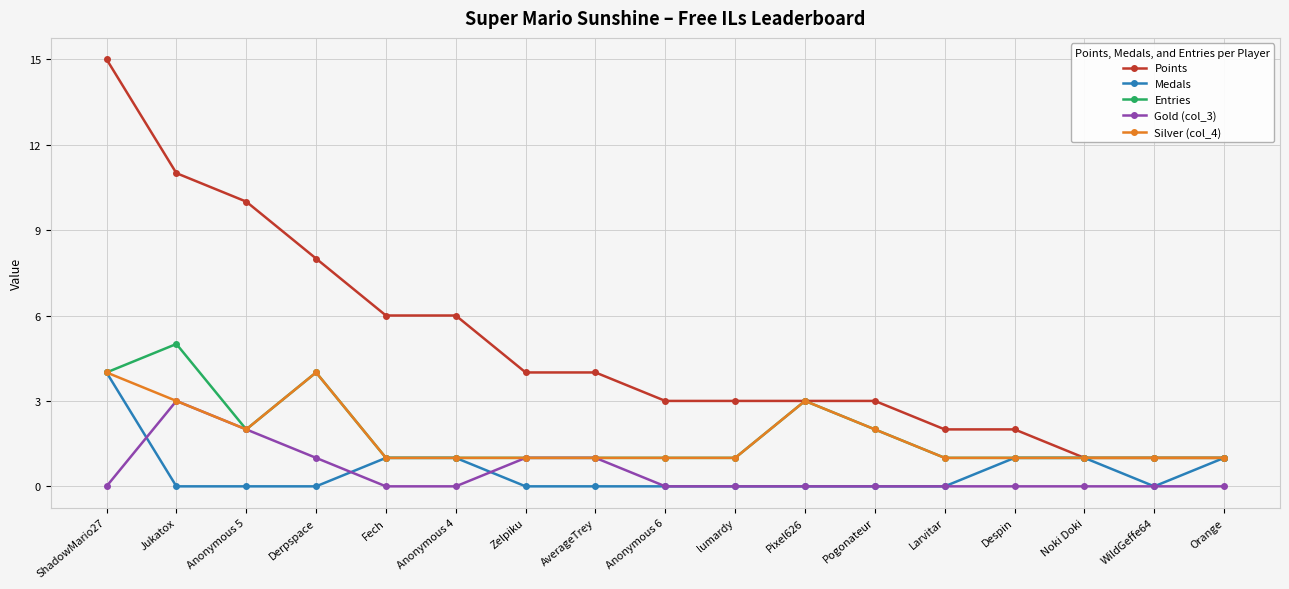

Reading right to left, what are all the values shown in this chart?

Points: 1	1	1	2	2	3	3	3	3	4	4	6	6	8	10	11	15
Medals: 1	0	1	1	0	0	0	0	0	0	0	1	1	0	0	0	4
Entries: 1	1	1	1	1	2	3	1	1	1	1	1	1	4	2	5	4
Gold (col_3): 0	0	0	0	0	0	0	0	0	1	1	0	0	1	2	3	0
Silver (col_4): 1	1	1	1	1	2	3	1	1	1	1	1	1	4	2	3	4